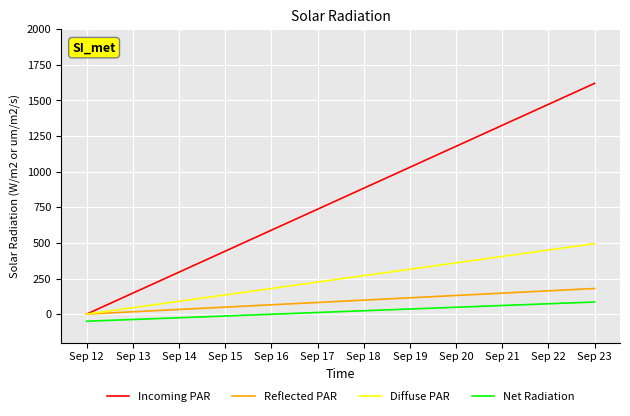

What is the smallest value displayed?

-50